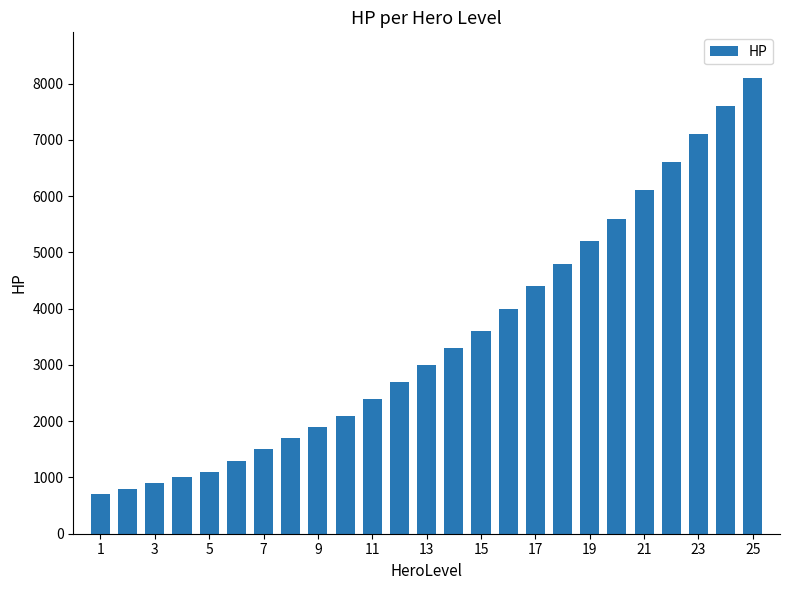

What is the smallest value displayed?

700